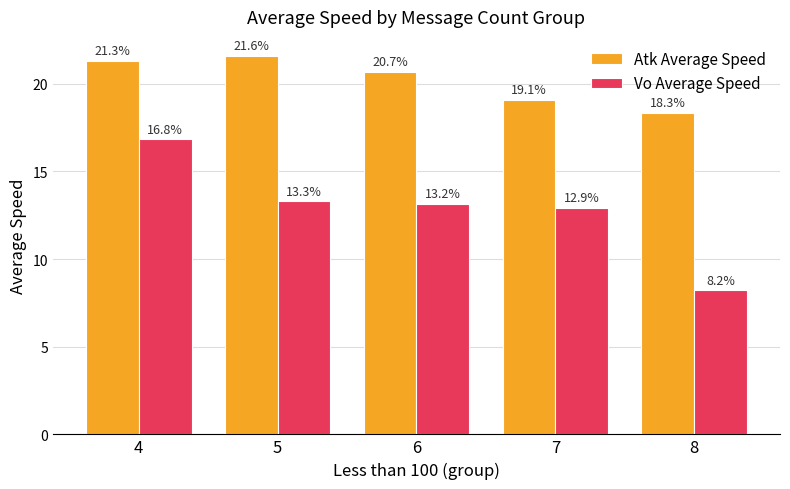

What are all the series names shown in the legend?

Atk Average Speed, Vo Average Speed